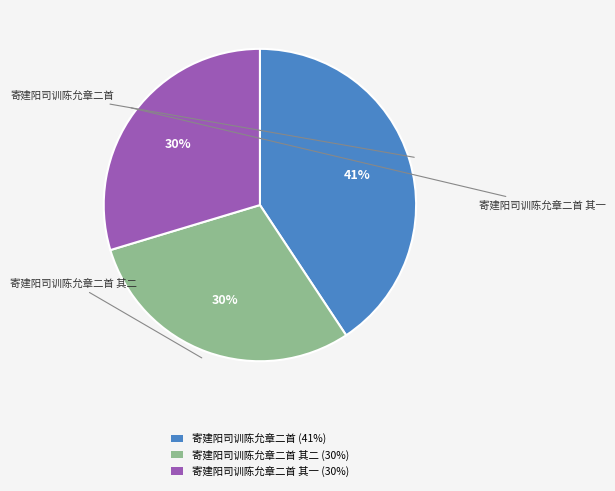

Does any single category account for the majority?

No